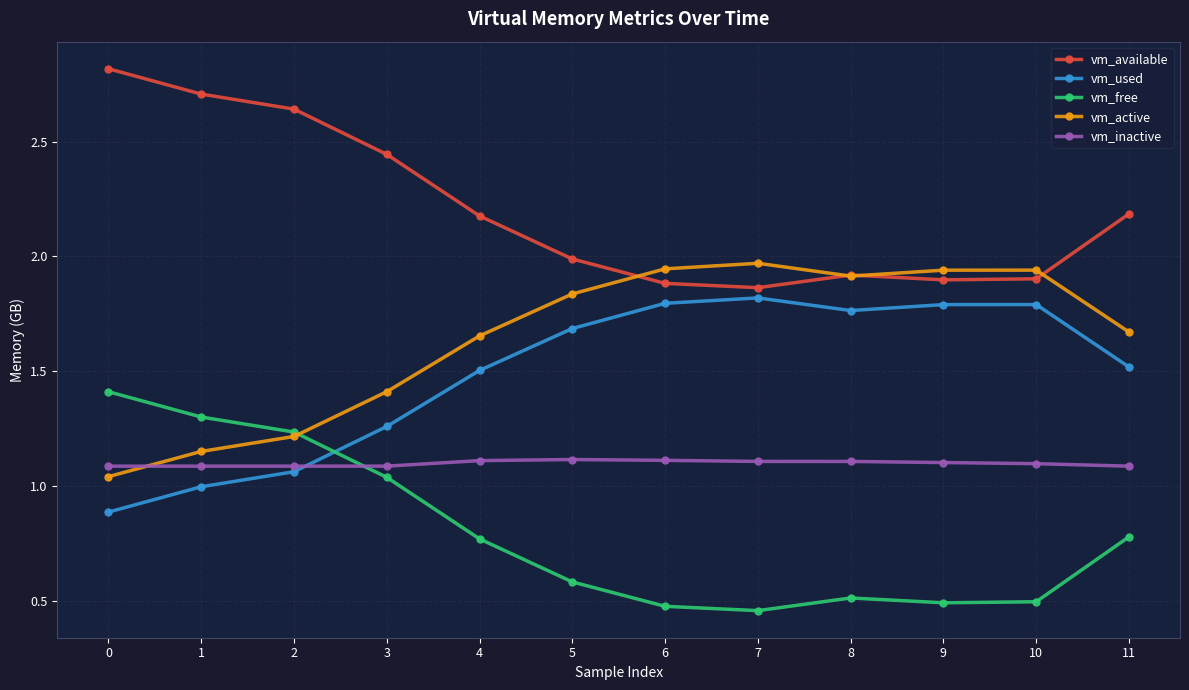

What is the highest value of the vm_free series?

1.4